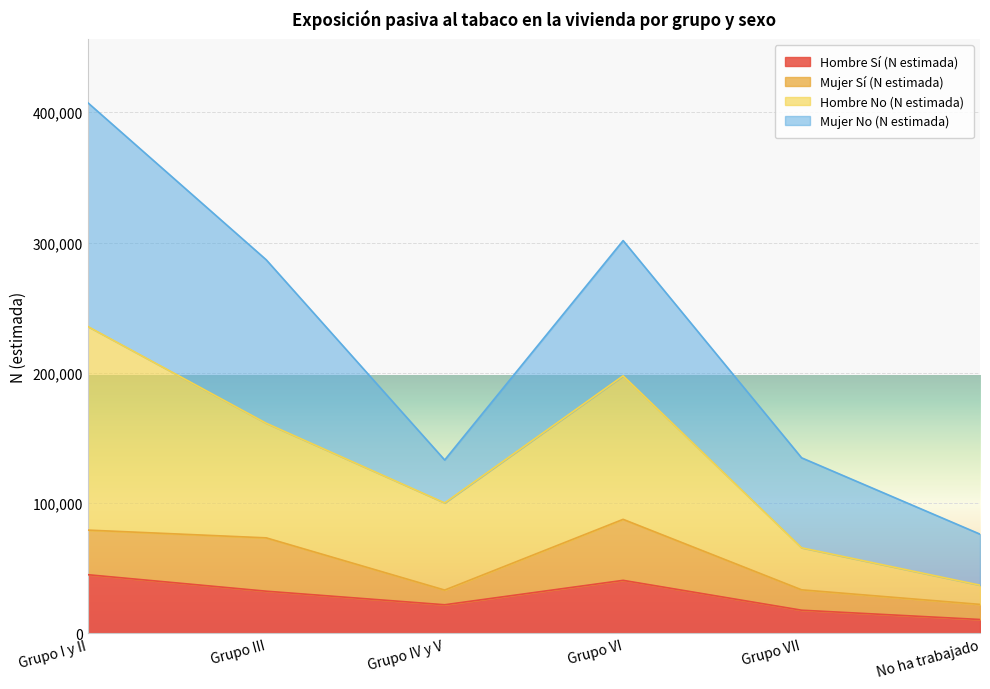

What is the lowest value of the Hombre Sí (N estimada) series?

10701